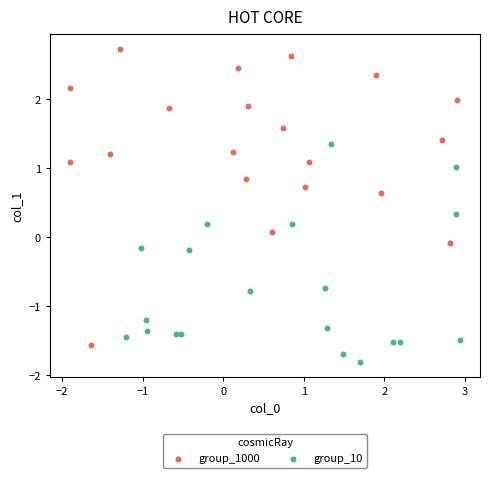

What are all the series names shown in the legend?

group_1000, group_10